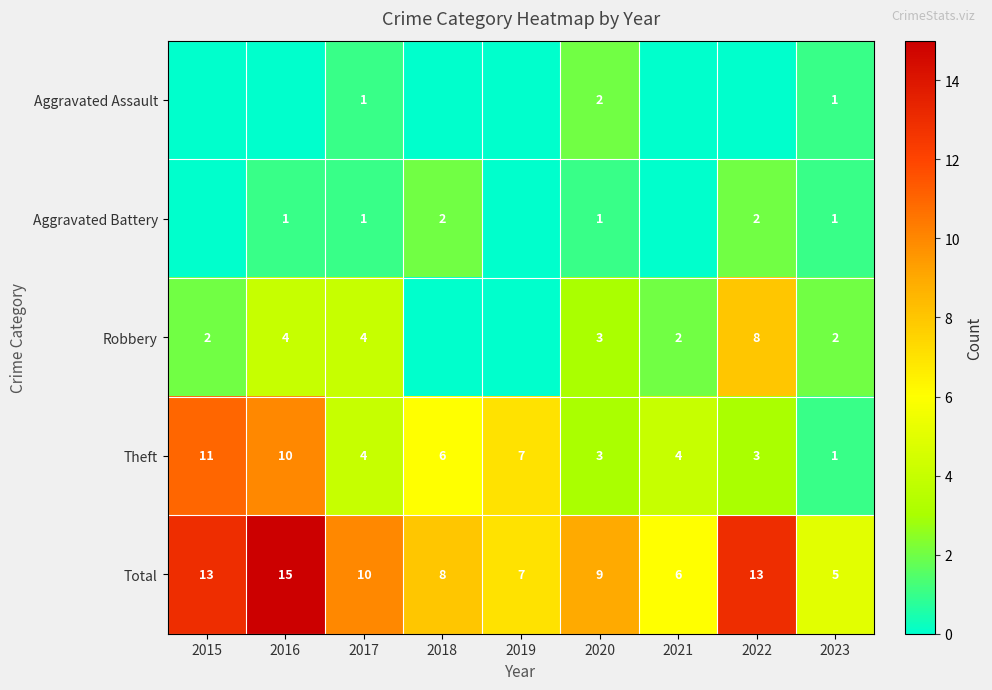

Which label corresponds to the smallest value in the chart?

2015